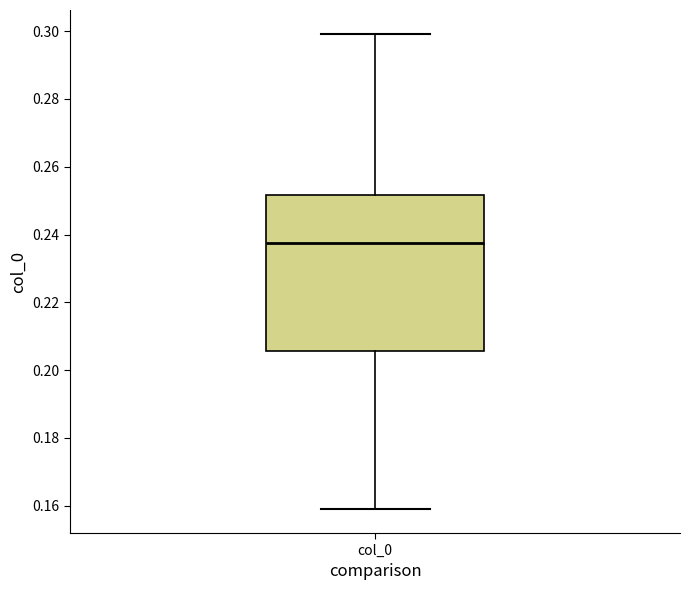

Read this box plot against the y-axis: the position of the median line, the range covered by the box, and the ends of both whiskers. The values are not printed on the chart, so give them approximately, as read against the axis.

median 0.238, box 0.206 to 0.252, whiskers 0.158 to 0.300